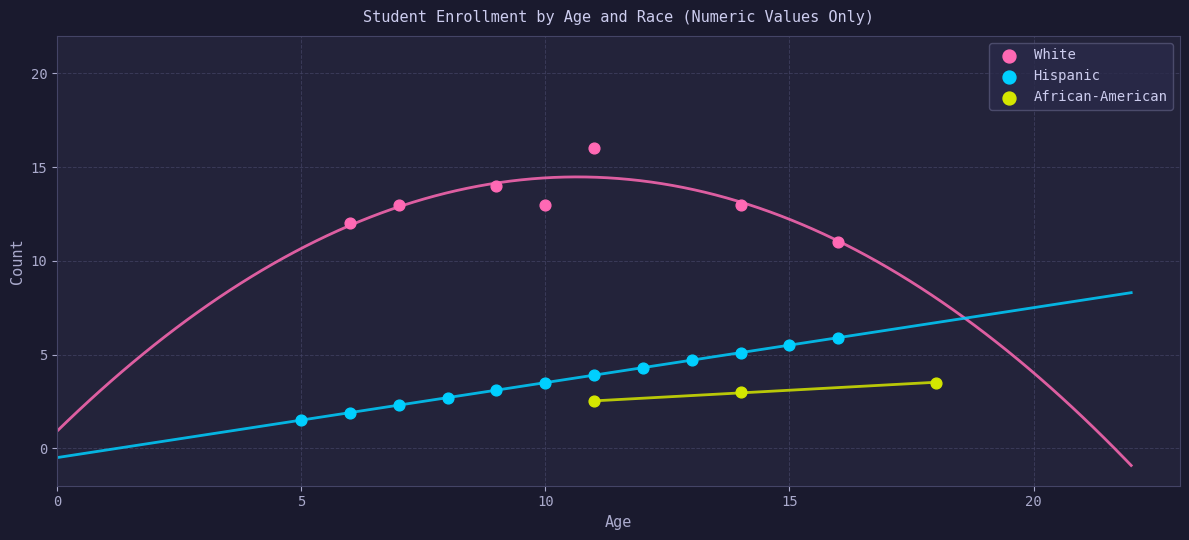

Which series has the largest Y range (max minus min)?

White